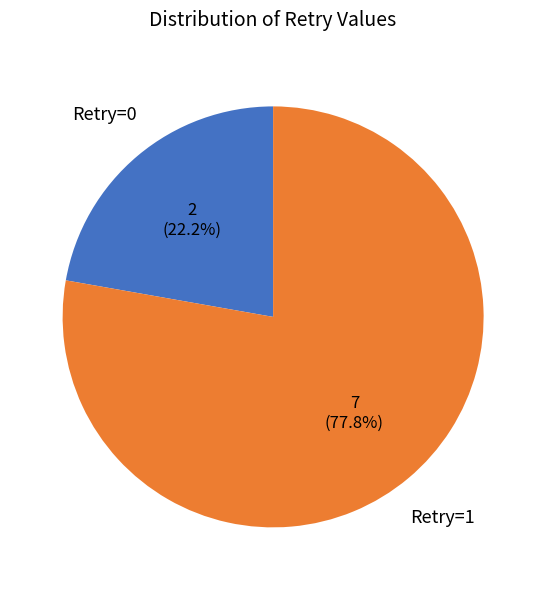

Is there a majority slice in this chart?

Yes